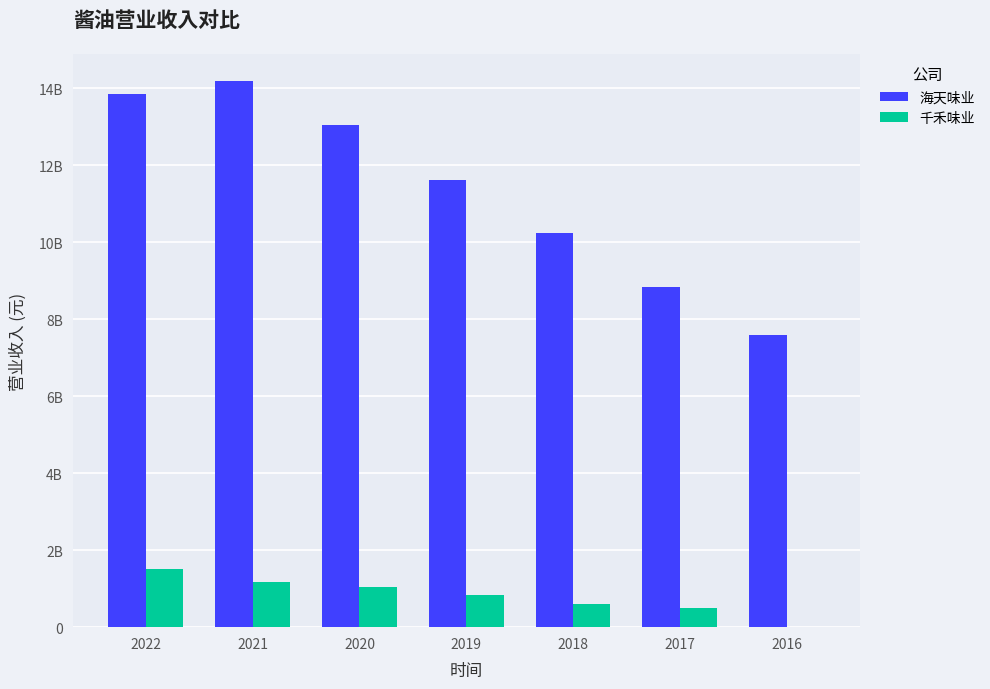

Which series has the largest total across all categories?

海天味业